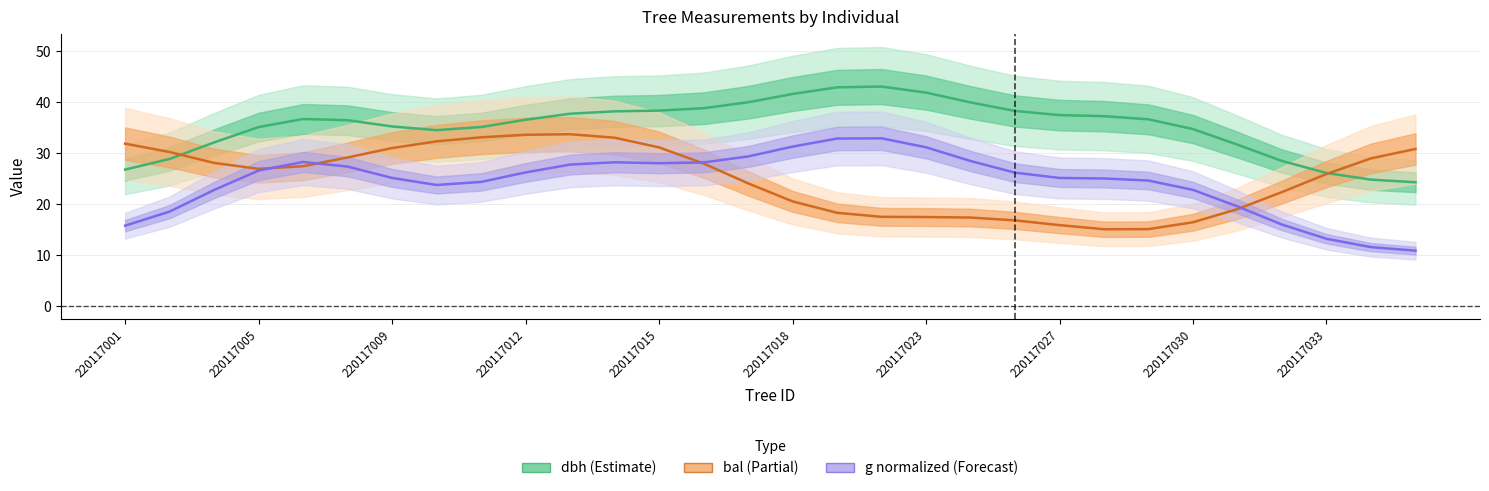

In dbh (Estimate), how many points are lower than both neighbors (excluding endpoints)?

1